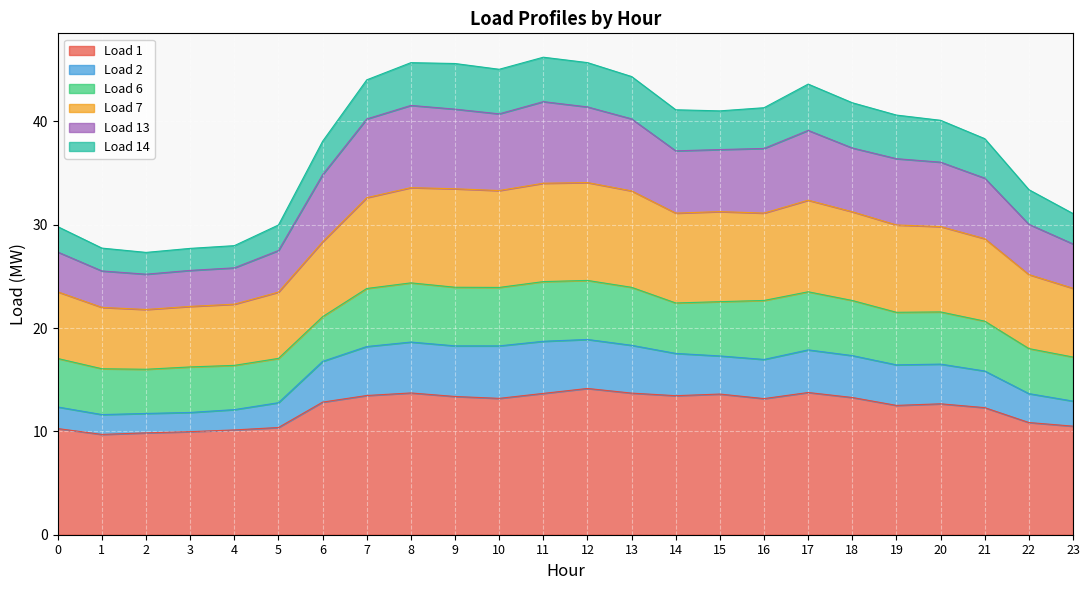

What is the difference between the highest and lowest values at 21?

26.0